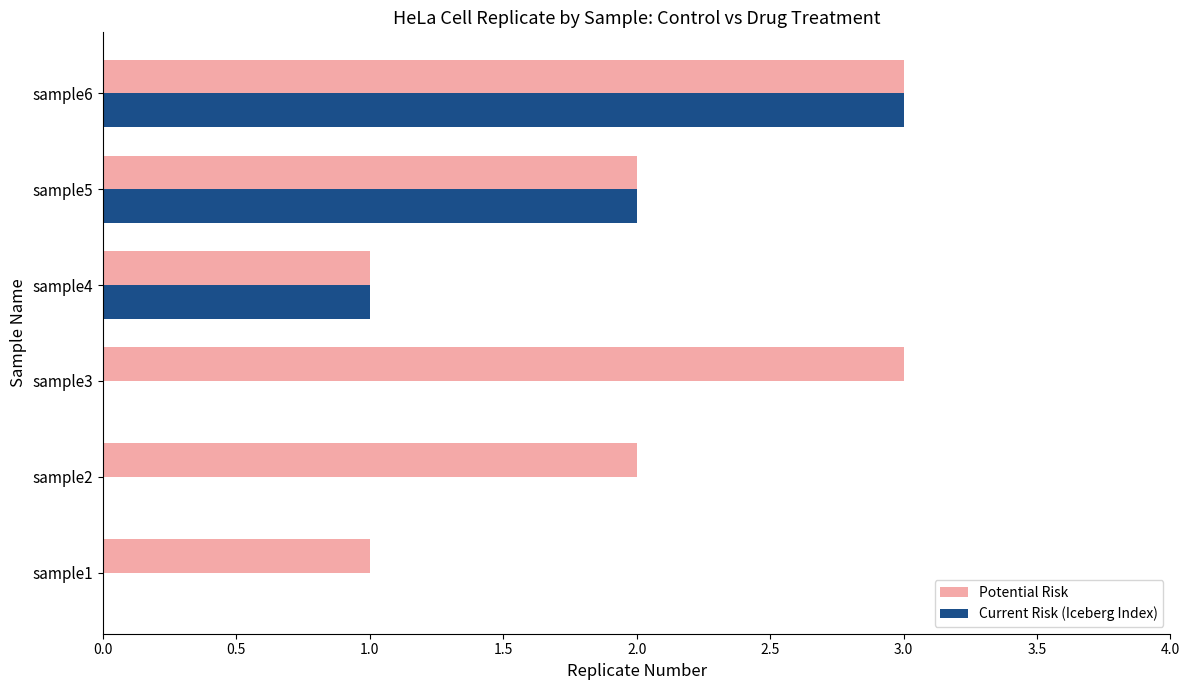

Is the value of Potential Risk at sample3 greater than the value of Current Risk (Iceberg Index) at sample2?

Yes